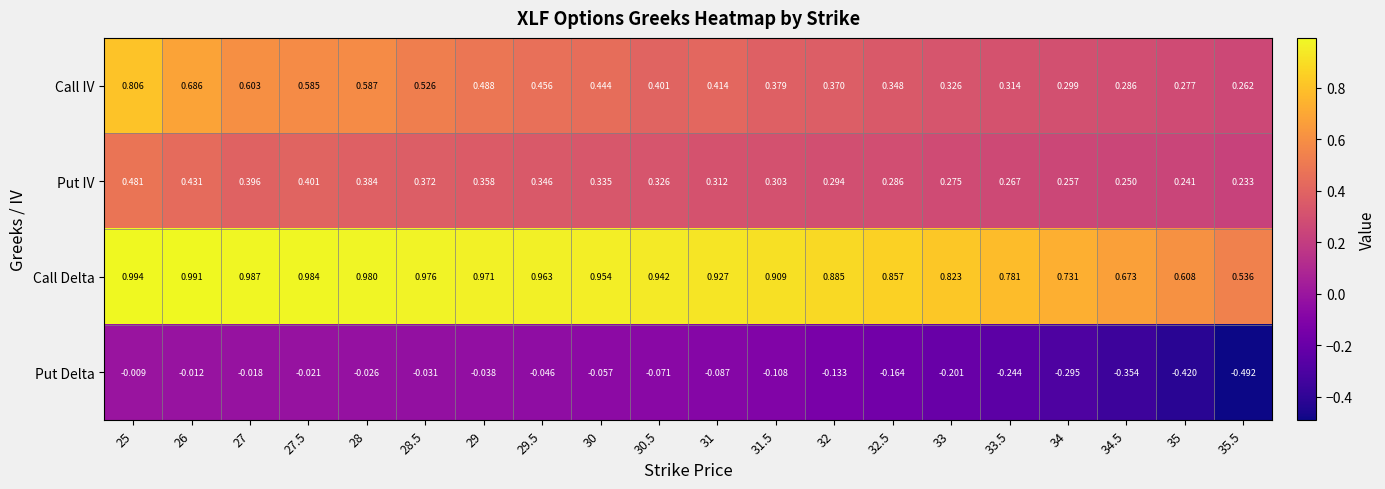

List the series in order of their peak value, highest first.

Call Delta, Call IV, Put IV, Put Delta